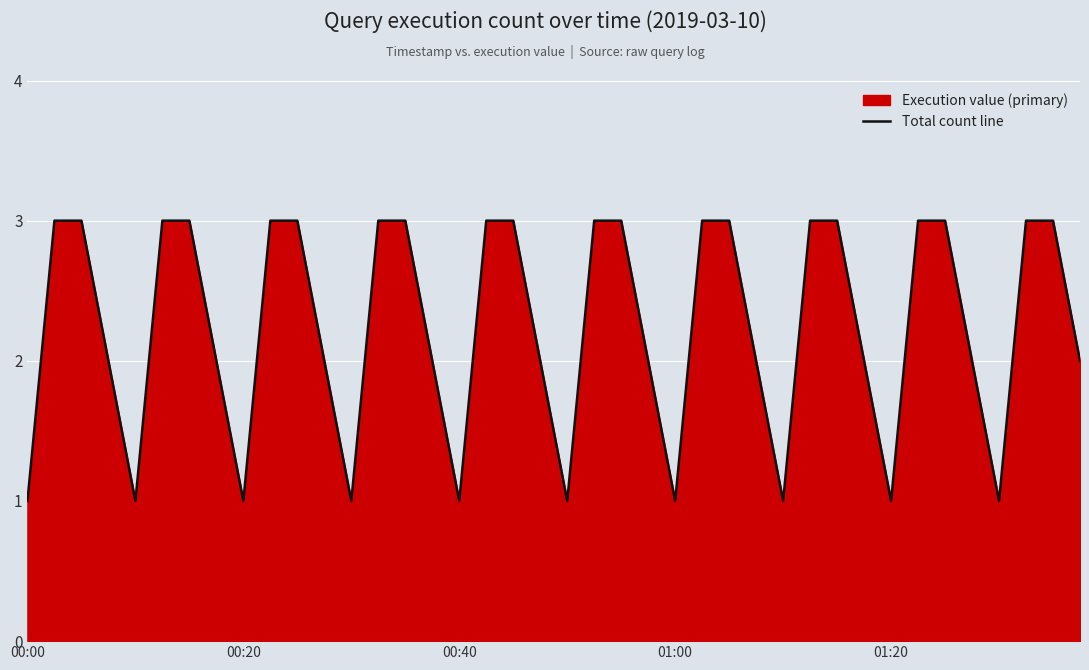

What is the maximum value shown in the chart?

3